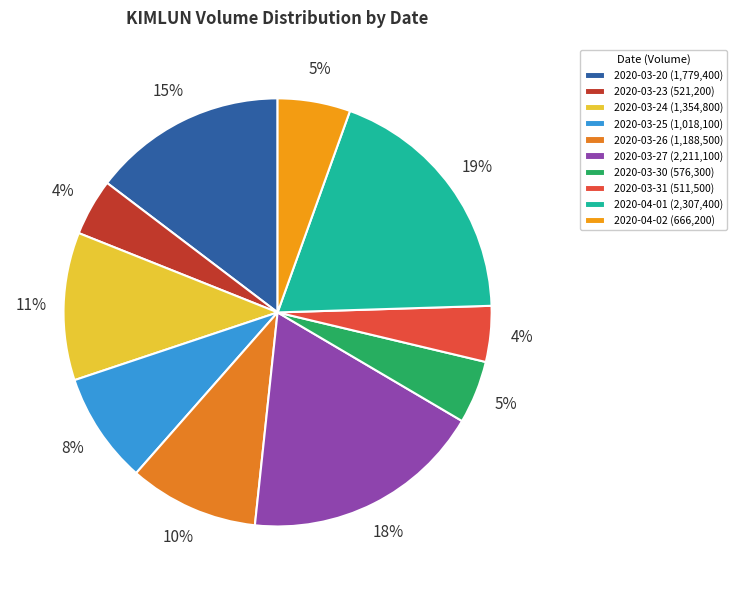

Does any single category account for the majority?

No